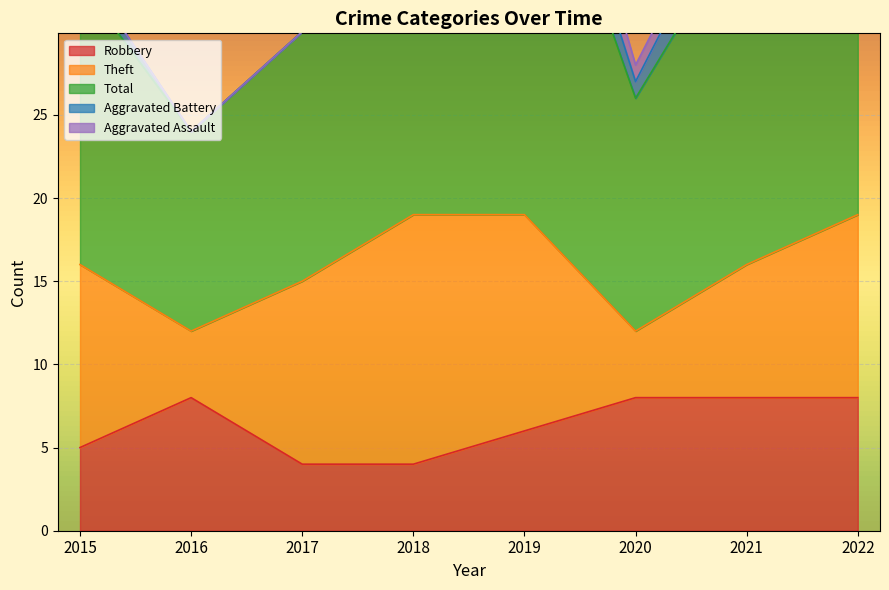

What are all the series names shown in the legend?

Robbery, Theft, Total, Aggravated Battery, Aggravated Assault